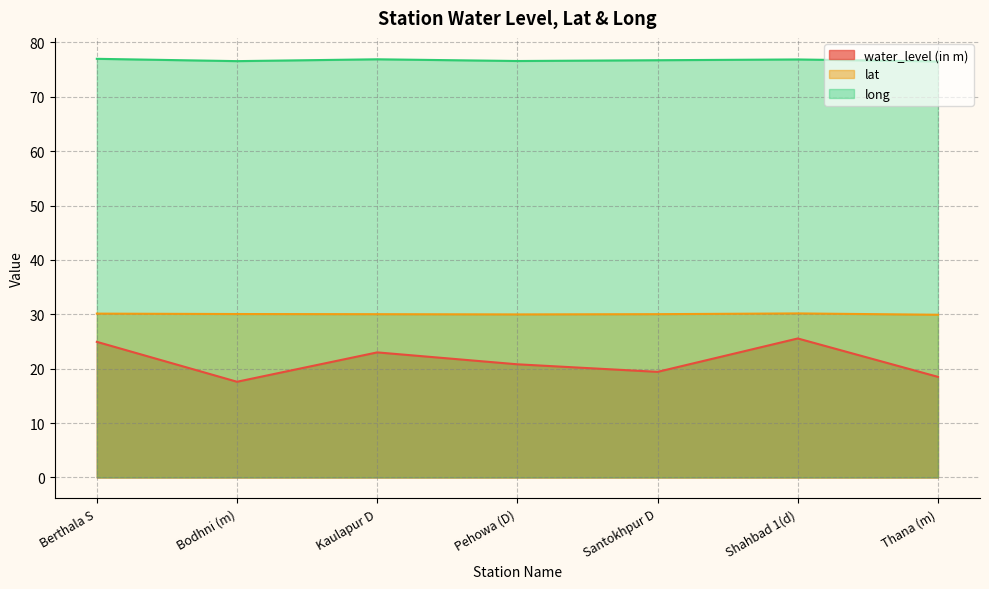

True or false: lat has a value of 30.2 at Shahbad 1(d).

True